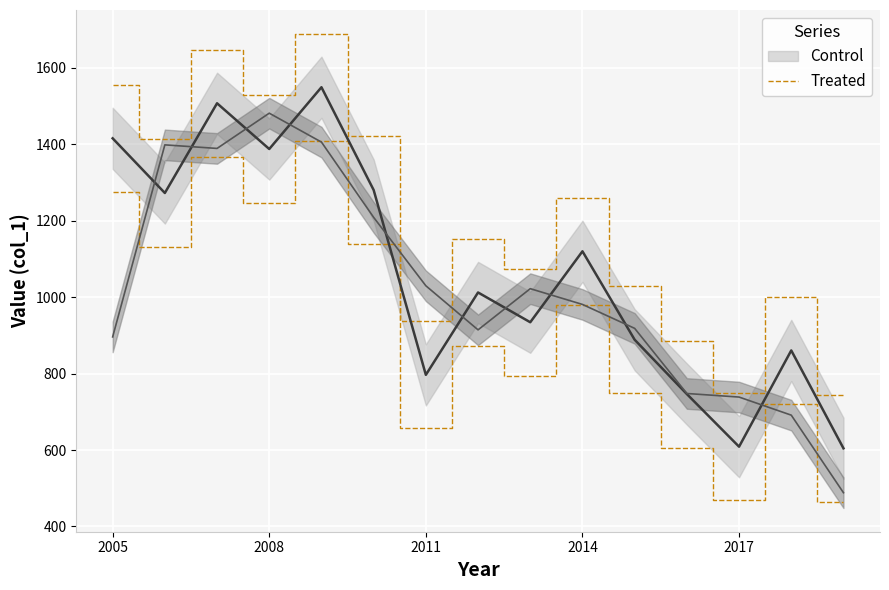

Between 14 and 7, which is larger?

7